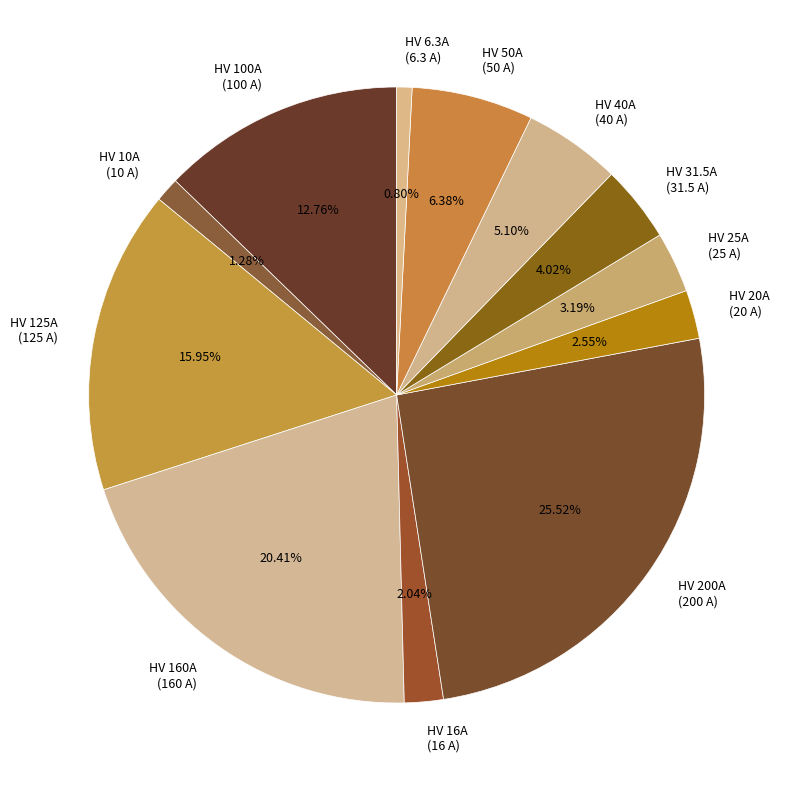

What percentage is the HV 200A slice, to the nearest percent?

26%